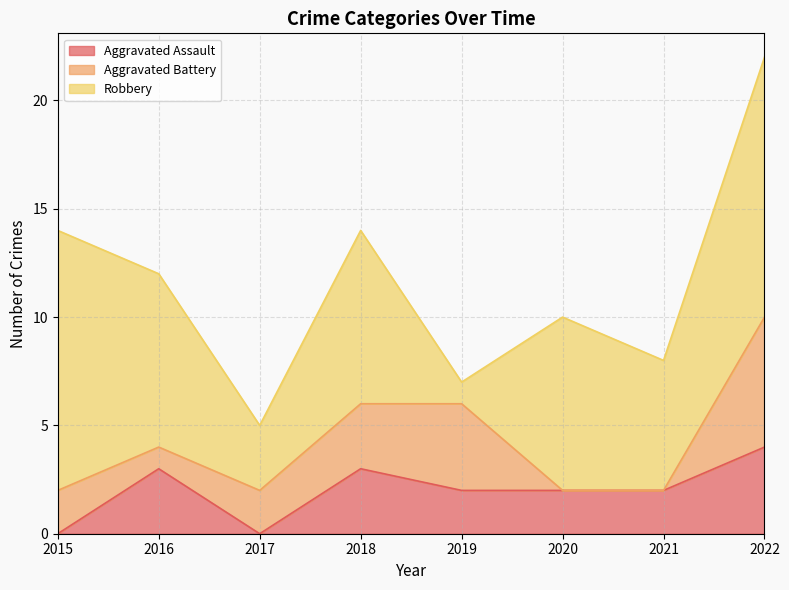

What is the difference between the maximum and second lowest values in the Aggravated Battery series?

6